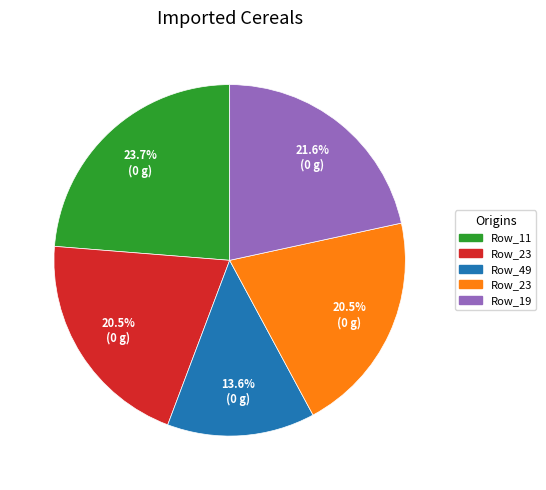

Is there any slice that represents more than half of the pie?

No